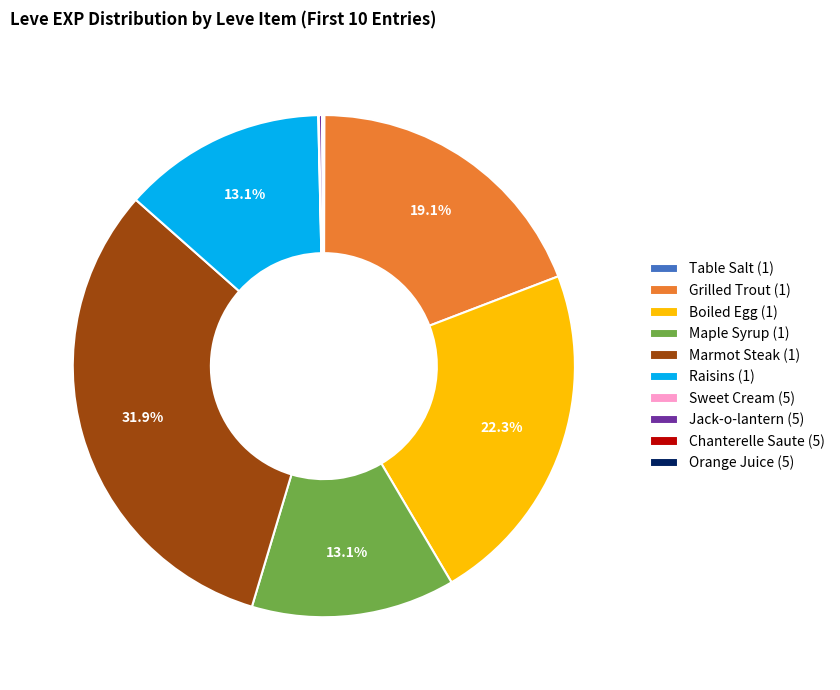

What portion of the pie excludes Boiled Egg (1)?

77.7%